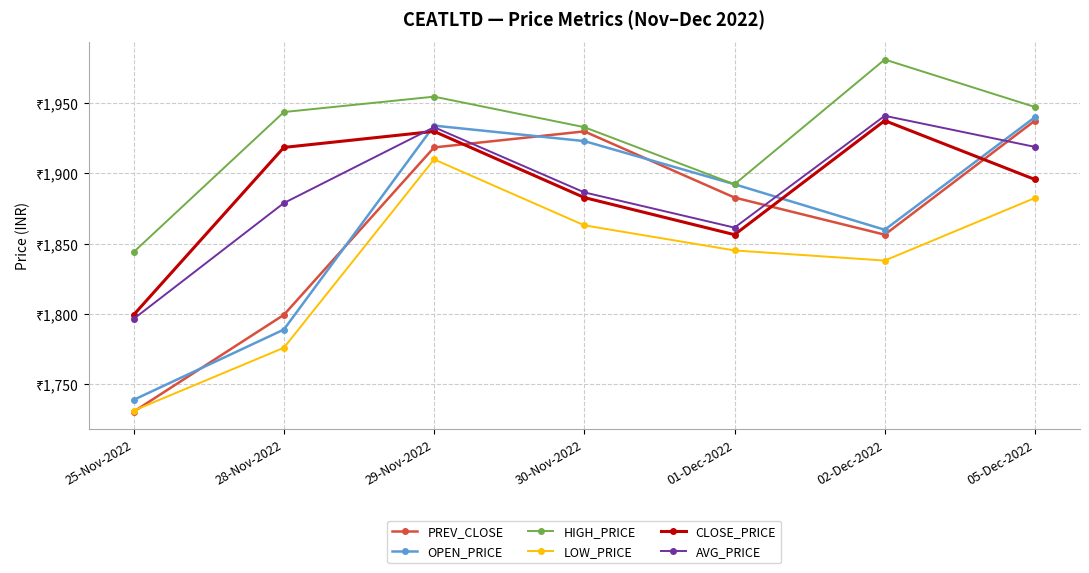

True or false: LOW_PRICE and OPEN_PRICE intersect in this chart.

False